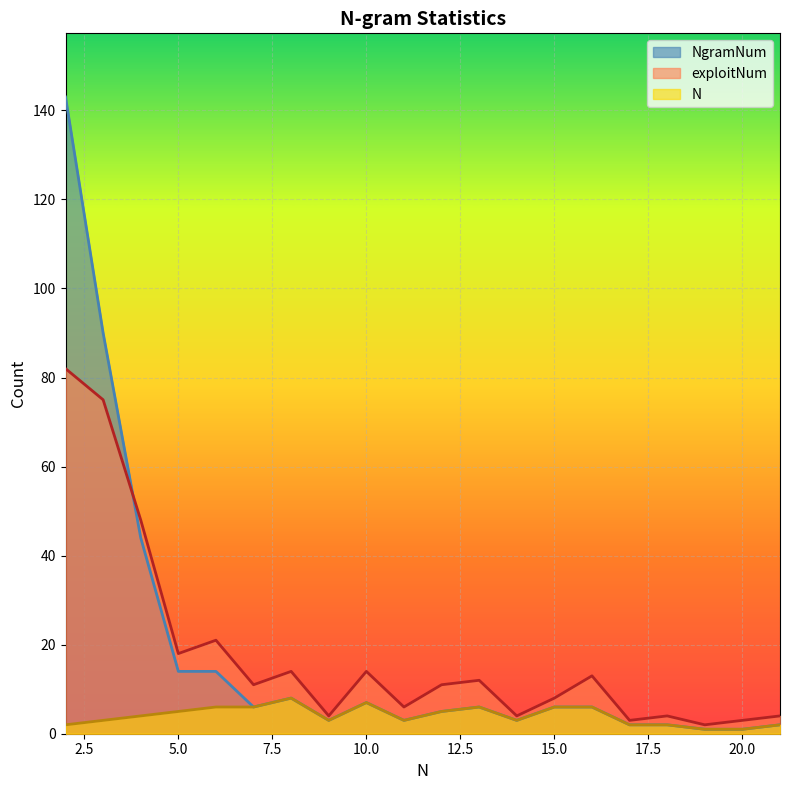

Reading right to left, transcribe all the data shown in this chart.

N: 21=2	20=1	19=1	18=2	17=2	16=6	15=6	14=3	13=6	12=5	11=3	10=7	9=3	8=8	7=6	6=6	5=5	4=4	3=3	2=2
exploitNum: 21=4	20=3	19=2	18=4	17=3	16=13	15=8	14=4	13=12	12=11	11=6	10=14	9=4	8=14	7=11	6=21	5=18	4=48	3=75	2=82
NgramNum: 21=2	20=1	19=1	18=2	17=2	16=6	15=6	14=3	13=6	12=5	11=3	10=7	9=3	8=8	7=6	6=14	5=14	4=44	3=90	2=143